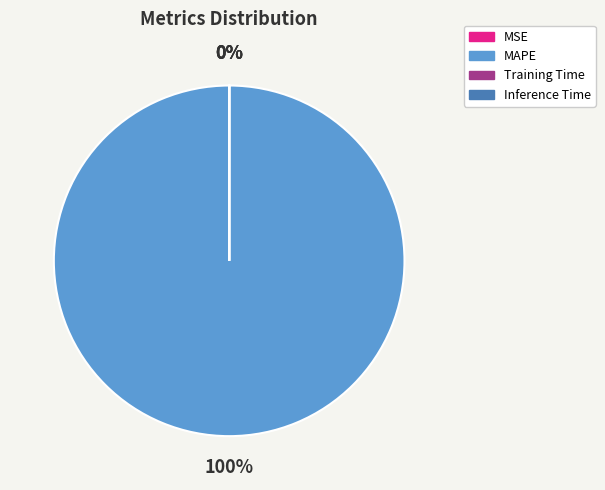

How many slices are in this pie chart?

4